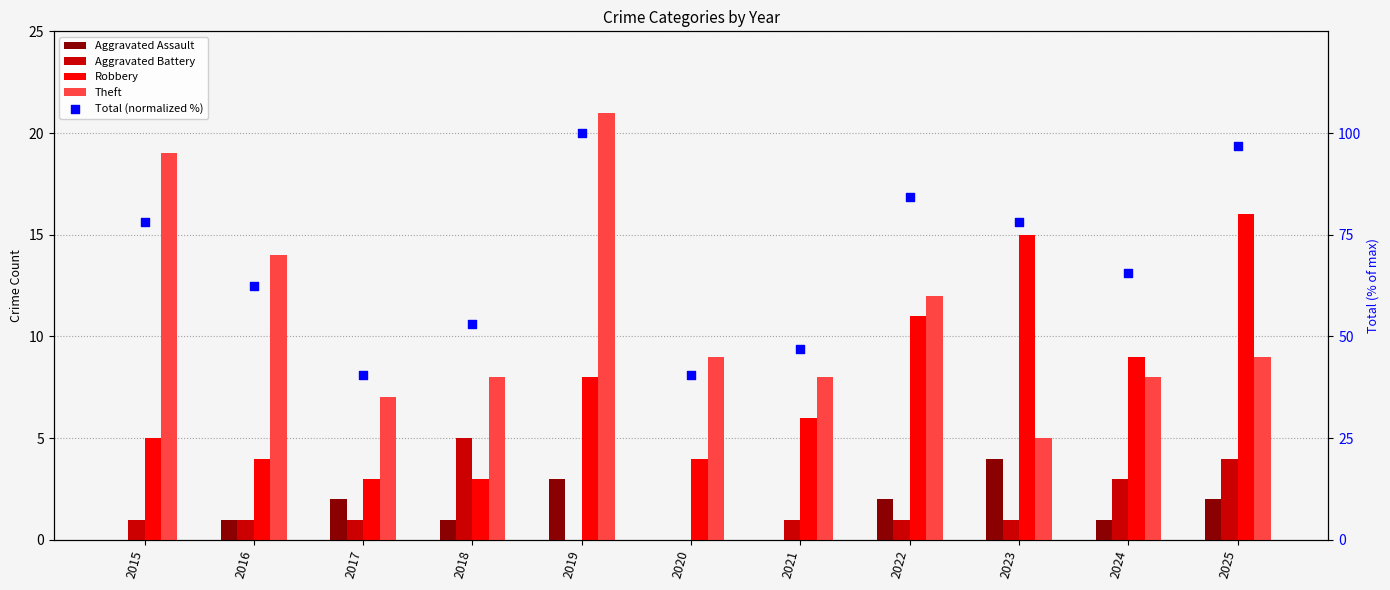

Which series has the largest Y range (max minus min)?

Total (normalized %)